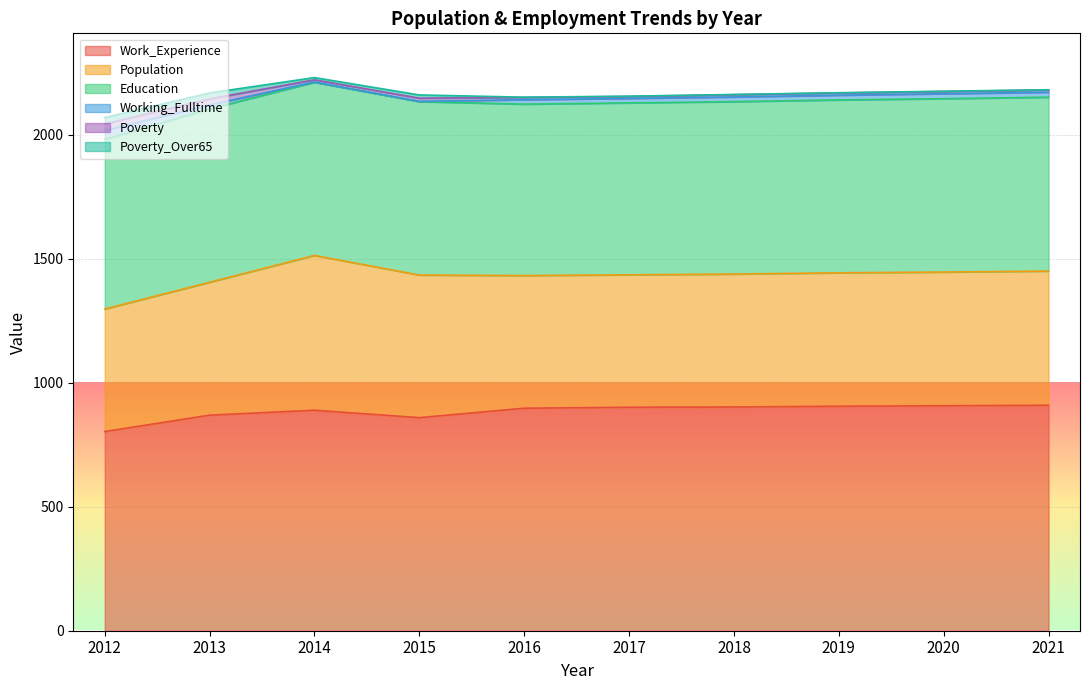

Reading left to right, extract all data points from this chart.

Work_Experience: 2012=803	2013=869	2014=889	2015=859	2016=897	2017=901	2018=902	2019=905	2020=907	2021=909
Population: 2012=494	2013=536	2014=624	2015=575	2016=535	2017=534	2018=536	2019=538	2020=539	2021=541
Education: 2012=684	2013=699	2014=698	2015=699	2016=691	2017=693	2018=695	2019=697	2020=699	2021=701
Working_Fulltime: 2012=36	2013=16	2014=1	2015=1	2016=18	2017=18	2018=19	2019=19	2020=20	2021=20
Poverty: 2012=26	2013=24	2014=9	2015=13	2016=9	2017=8	2018=9	2019=9	2020=9	2021=9
Poverty_Over65: 2012=26	2013=24	2014=9	2015=13	2016=1	2017=1	2018=1	2019=1	2020=1	2021=1